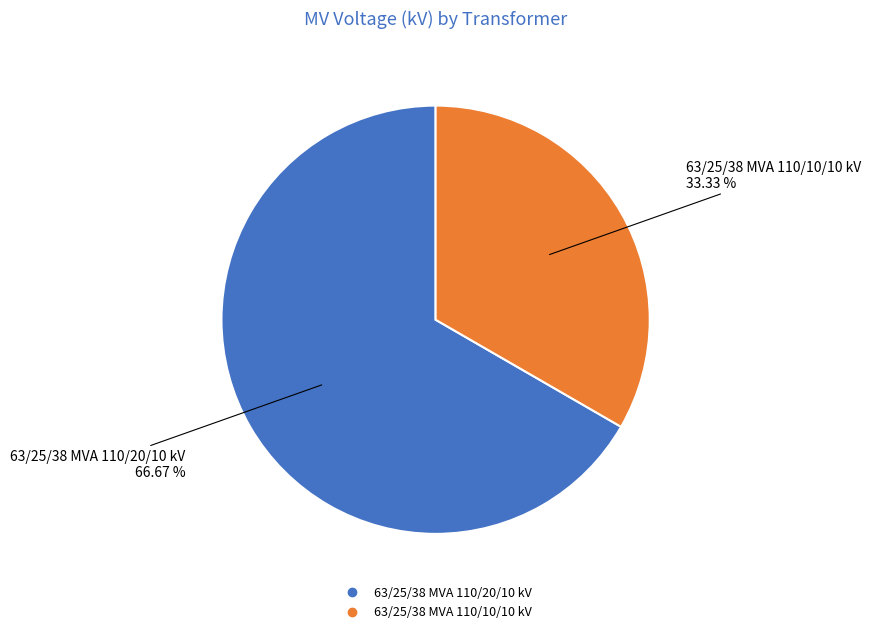

Is there a majority slice in this chart?

Yes